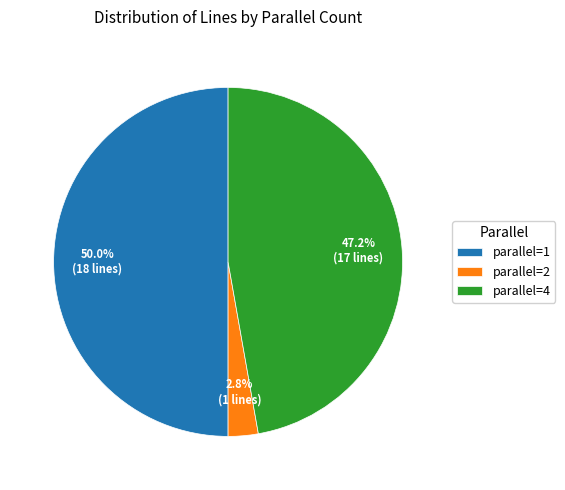

Rank the categories by value from lowest to highest.

parallel=2, parallel=4, parallel=1